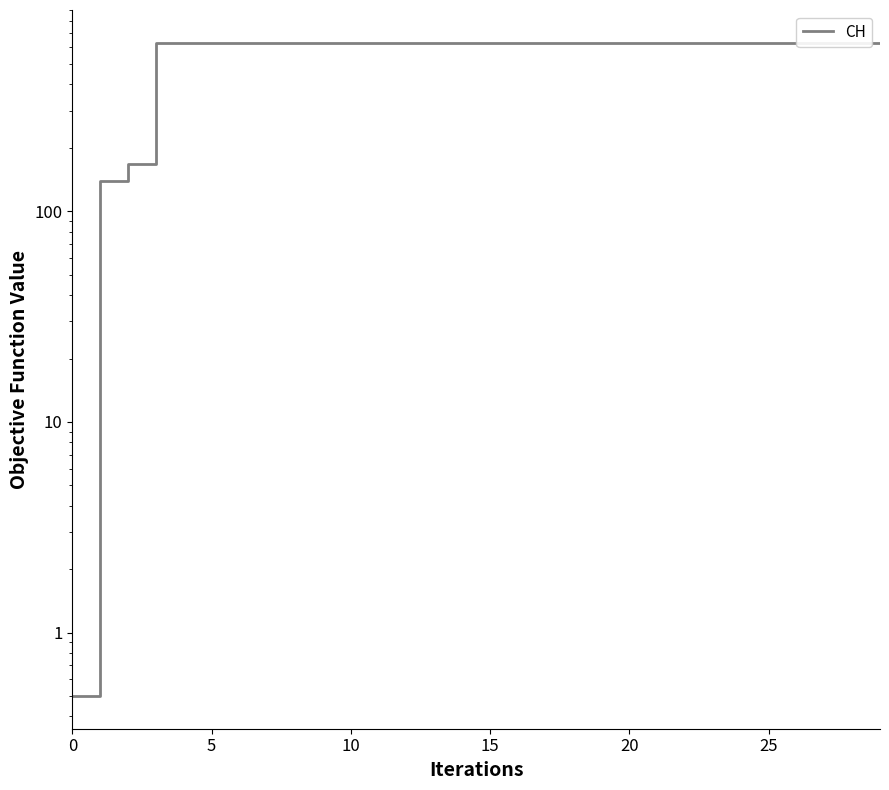

What is the value of the 17th point from the left?

631.0